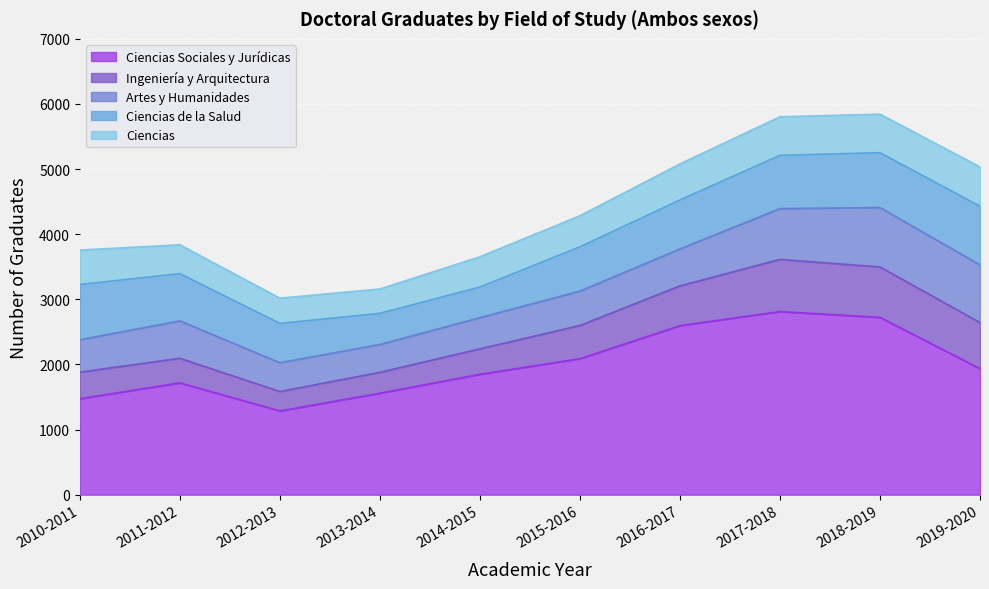

At 2019-2020, list the series in order from smallest to largest.

Ciencias, Ingeniería y Arquitectura, Artes y Humanidades, Ciencias de la Salud, Ciencias Sociales y Jurídicas